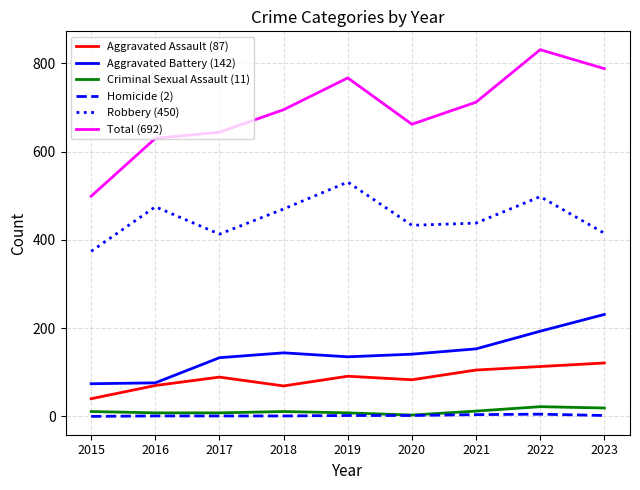

Which label corresponds to the largest value in the chart?

2022